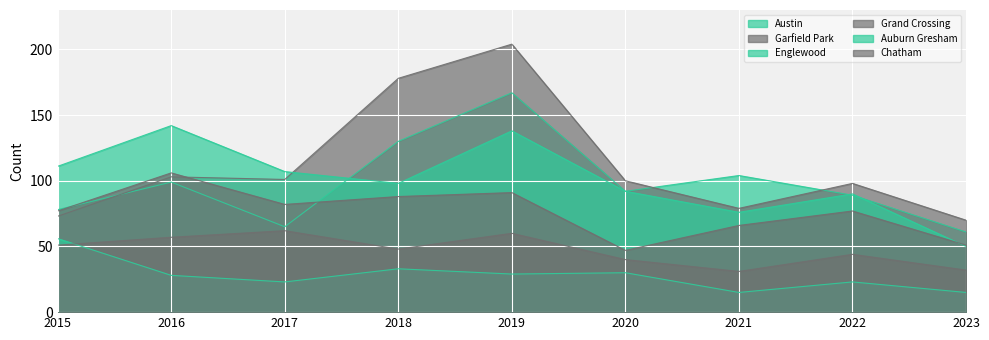

What is the difference between the maximum and second lowest values in the Garfield Park series?

131